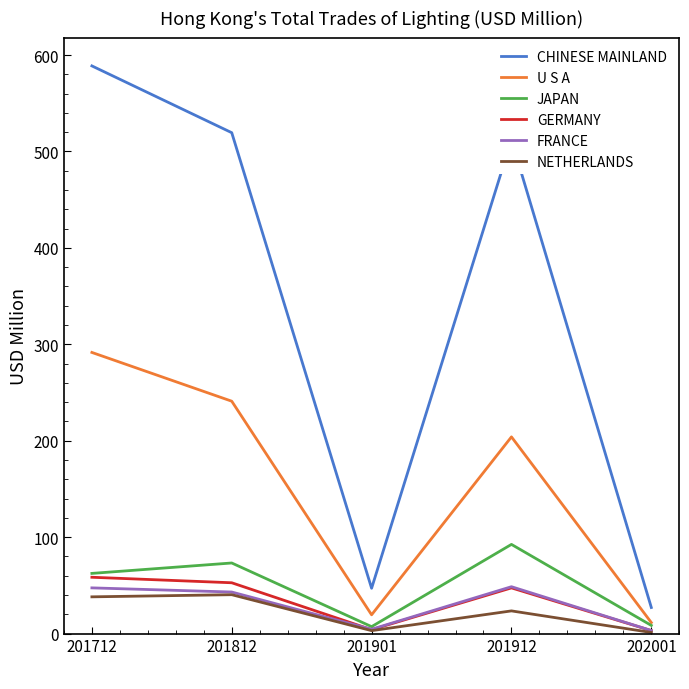

True or false: JAPAN and CHINESE MAINLAND cross at least once.

False